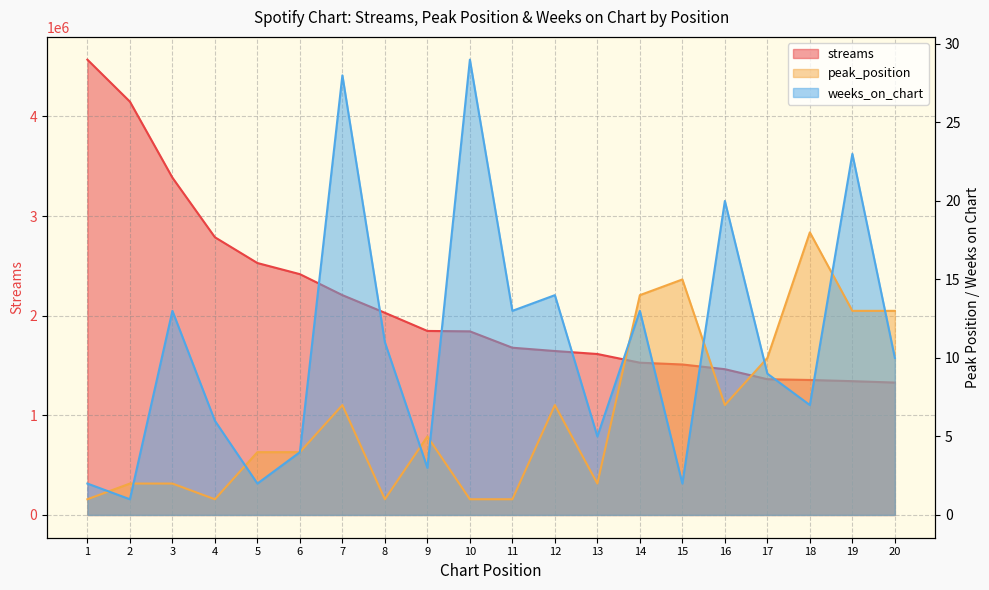

Which series has the largest range (max minus min)?

streams